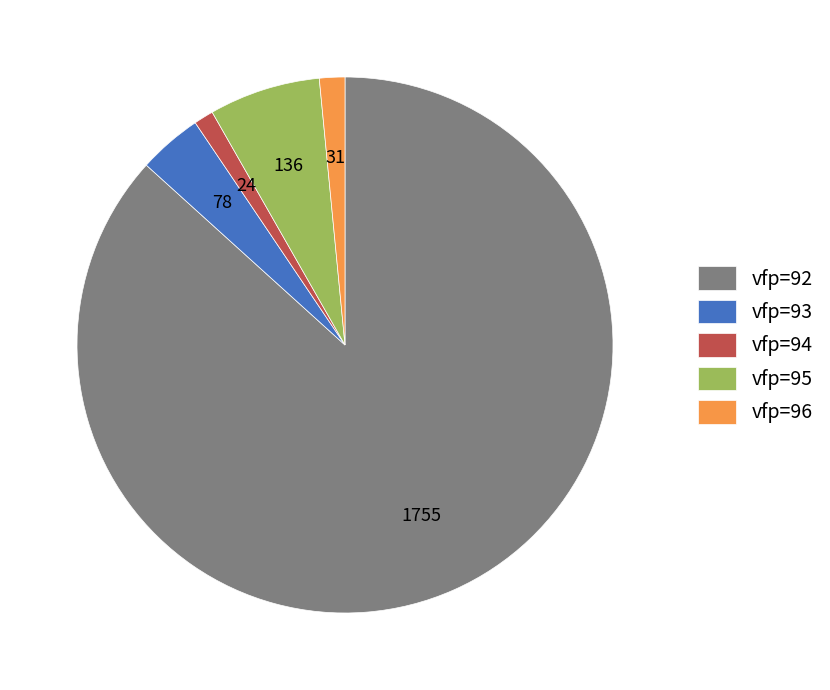

How many slices are in this pie chart?

5